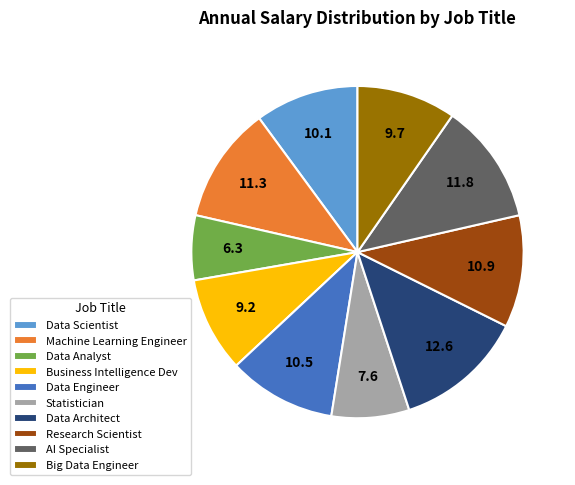

Does Research Scientist account for over 50% of the chart?

No